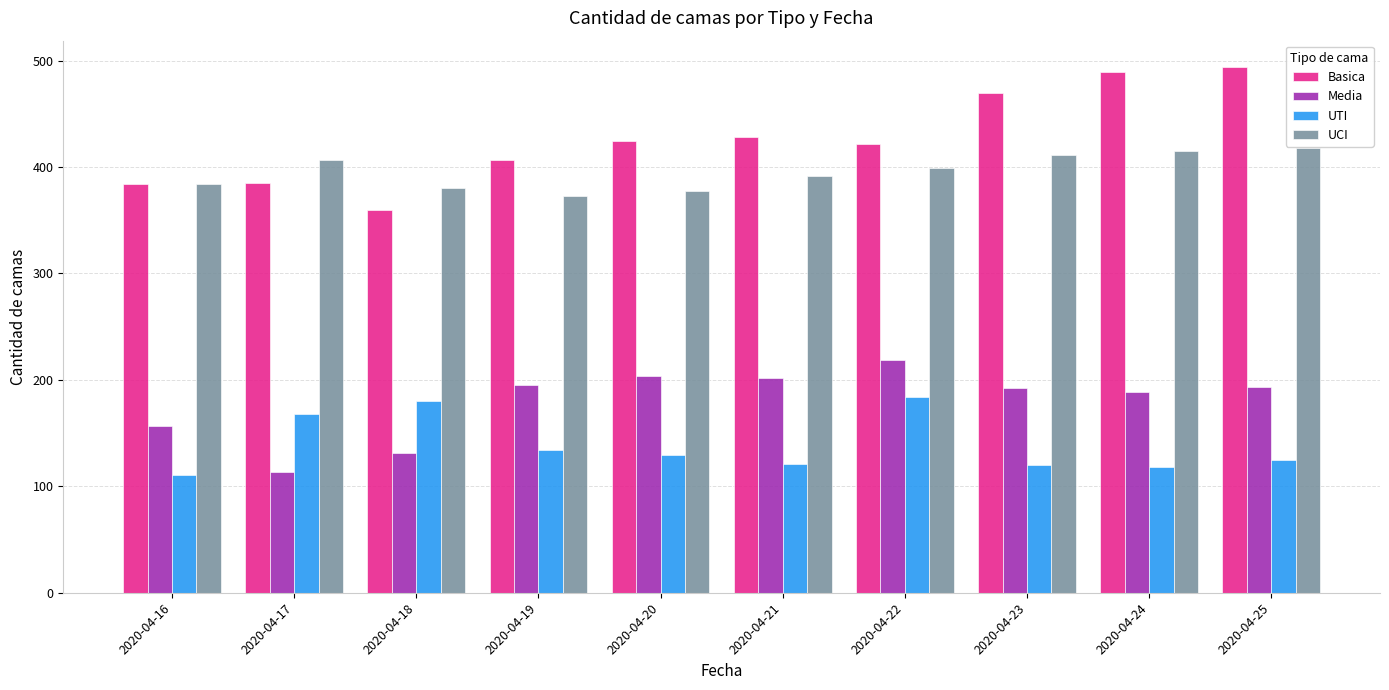

At how many categories does at least one series exceed 274?

10